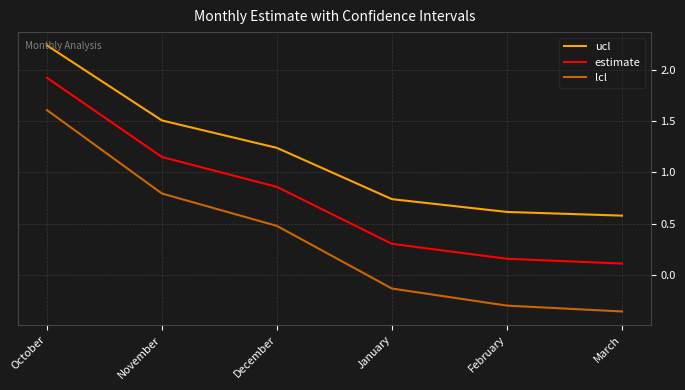

At November, list the series in order from largest to smallest.

ucl, estimate, lcl